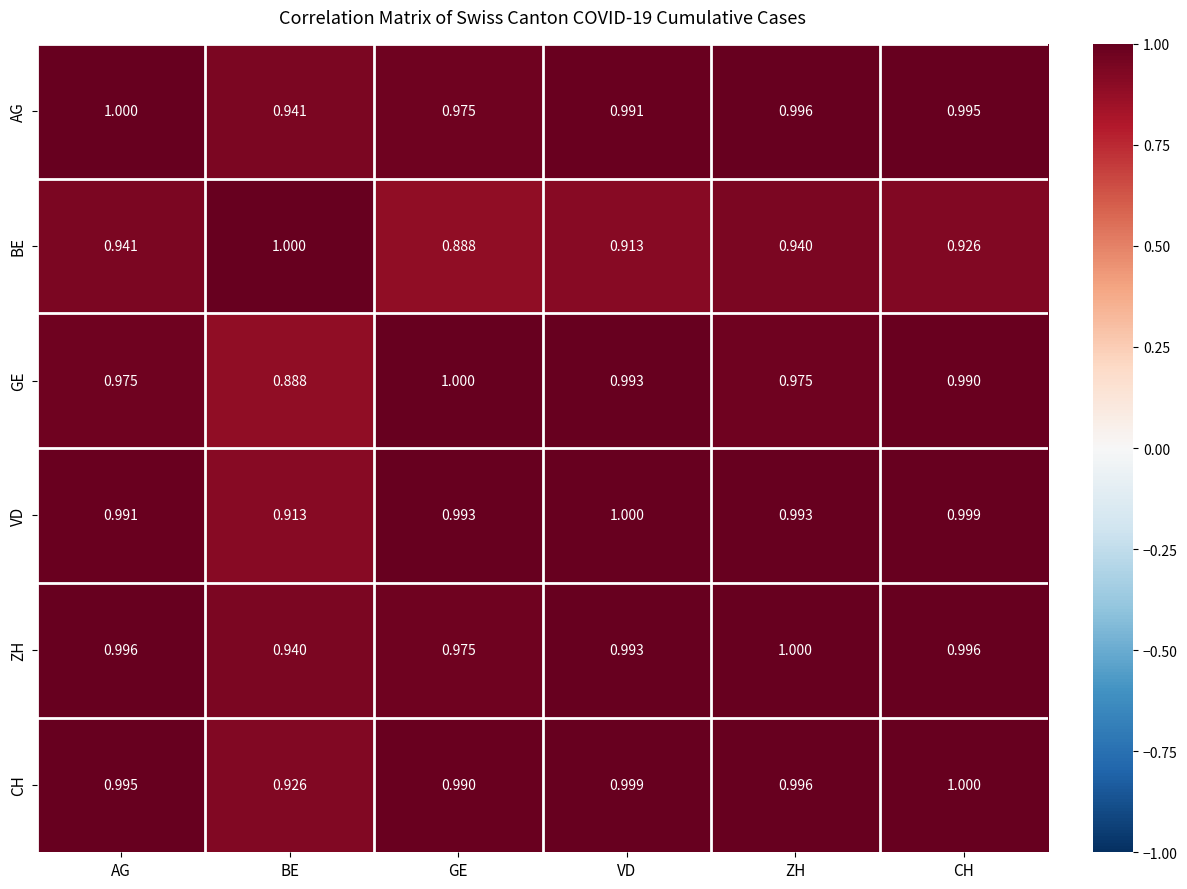

At which label is CH closest to 0?

BE